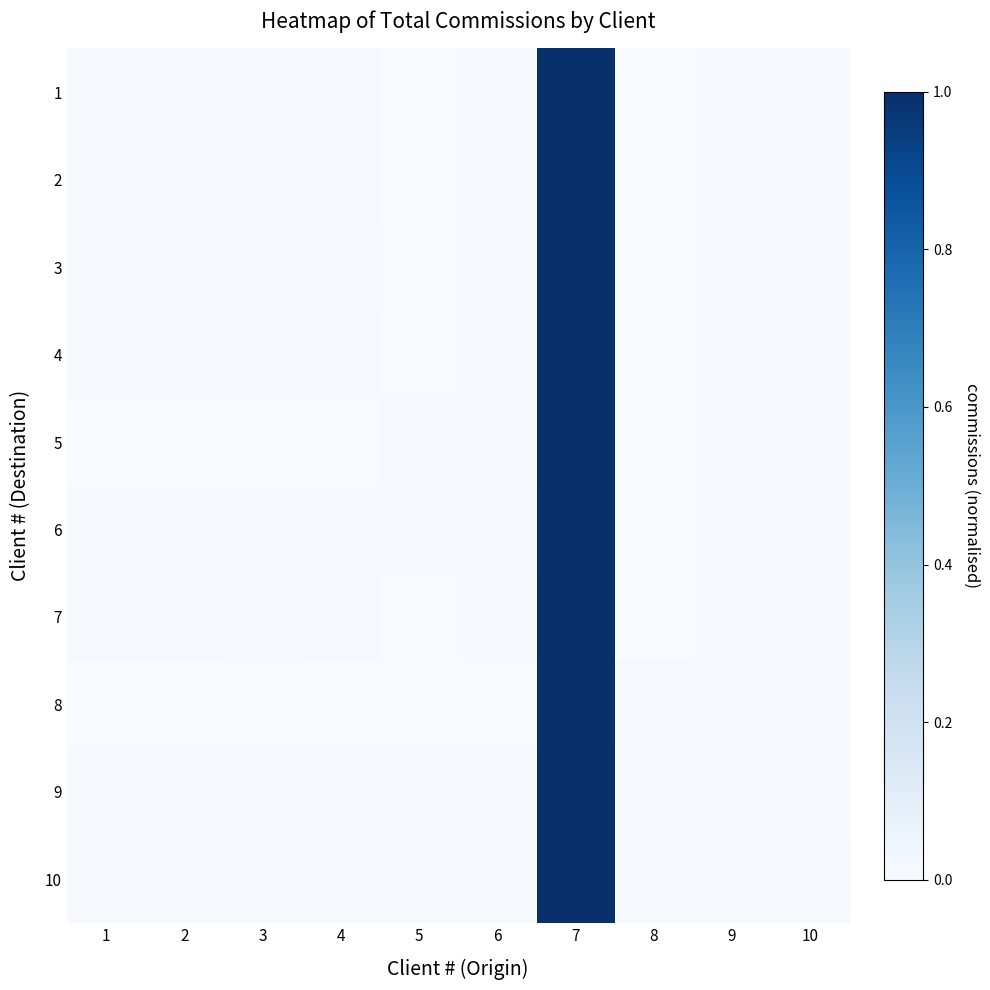

What is the maximum value shown in the chart?

1.0